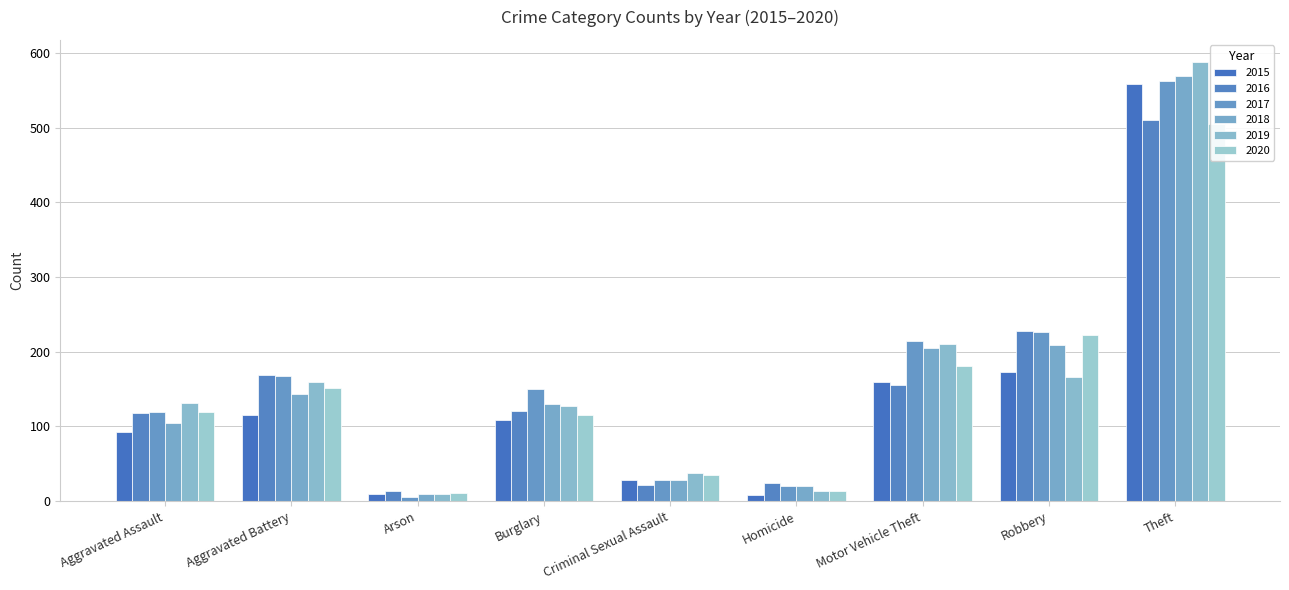

What is the smallest value displayed?

6